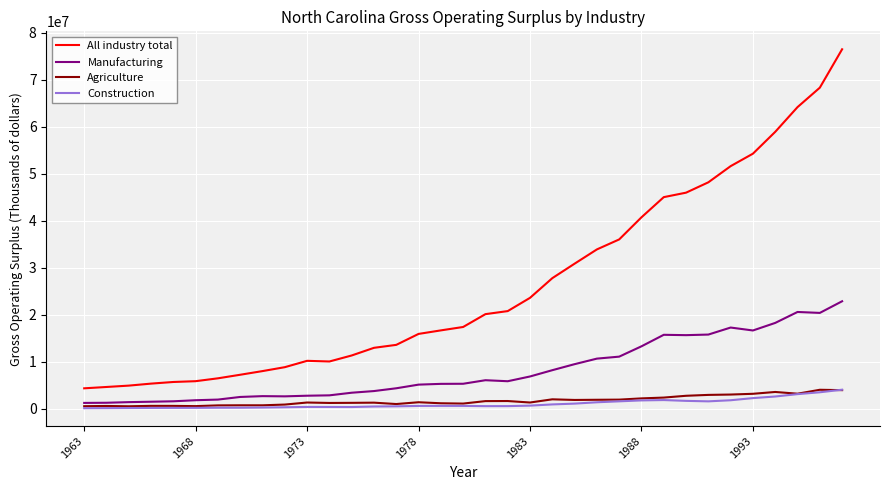

Does the chart have visible grid lines?

Yes